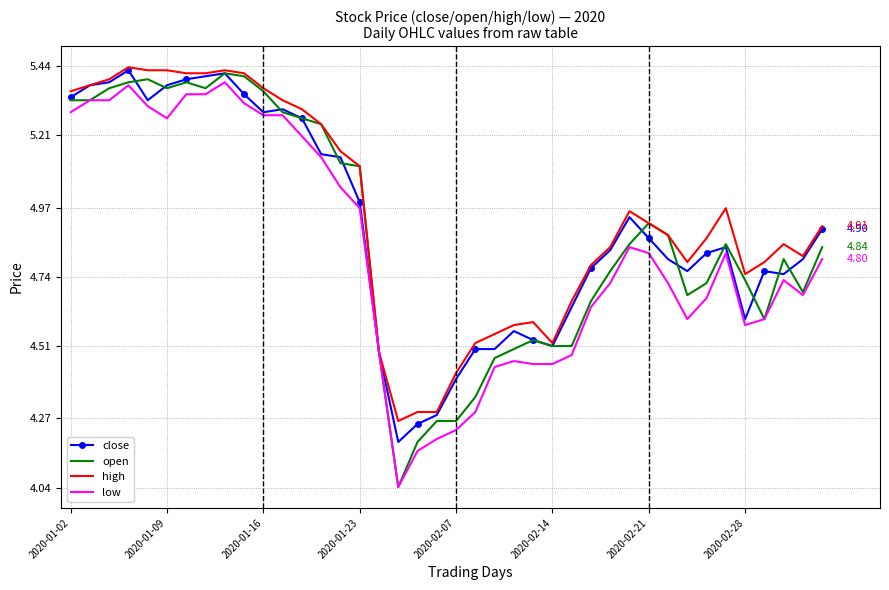

Which series has the largest range (max minus min)?

open